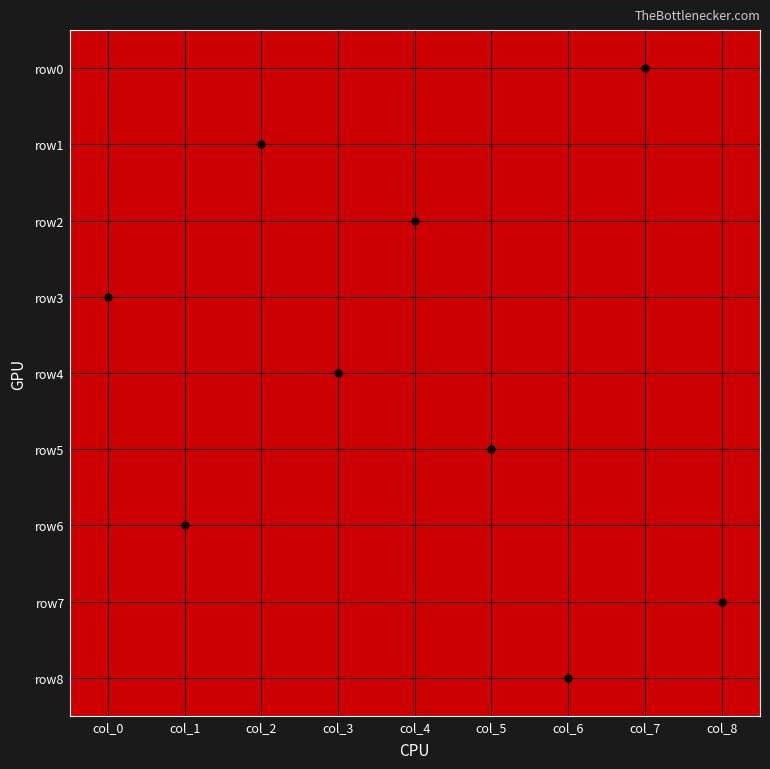

Reading right to left, what are all the values shown in this chart?

row0: col_8=0	col_7=1	col_6=0	col_5=0	col_4=0	col_3=0	col_2=0	col_1=0	col_0=0
row1: col_8=0	col_7=0	col_6=0	col_5=0	col_4=0	col_3=0	col_2=1	col_1=0	col_0=0
row2: col_8=0	col_7=0	col_6=0	col_5=0	col_4=1	col_3=0	col_2=0	col_1=0	col_0=0
row3: col_8=0	col_7=0	col_6=0	col_5=0	col_4=0	col_3=0	col_2=0	col_1=0	col_0=1
row4: col_8=0	col_7=0	col_6=0	col_5=0	col_4=0	col_3=1	col_2=0	col_1=0	col_0=0
row5: col_8=0	col_7=0	col_6=0	col_5=1	col_4=0	col_3=0	col_2=0	col_1=0	col_0=0
row6: col_8=0	col_7=0	col_6=0	col_5=0	col_4=0	col_3=0	col_2=0	col_1=1	col_0=0
row7: col_8=1	col_7=0	col_6=0	col_5=0	col_4=0	col_3=0	col_2=0	col_1=0	col_0=0
row8: col_8=0	col_7=0	col_6=1	col_5=0	col_4=0	col_3=0	col_2=0	col_1=0	col_0=0